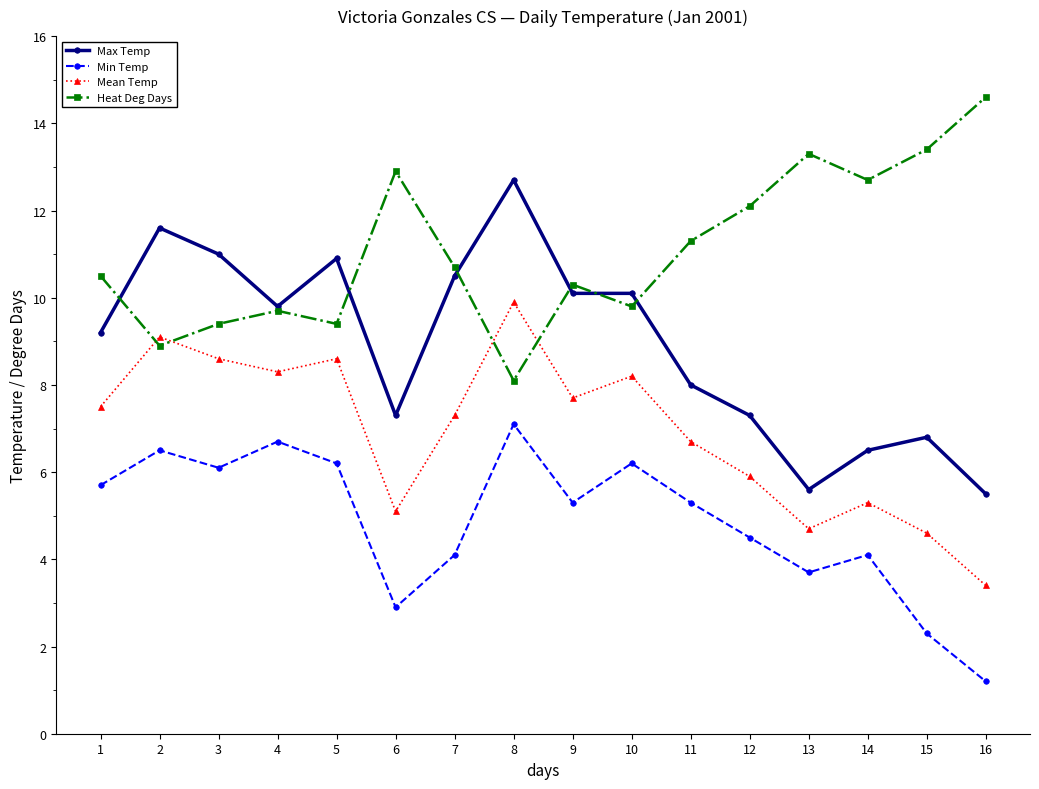

Rank the series by their average value, from highest to lowest.

Heat Deg Days, Max Temp, Mean Temp, Min Temp